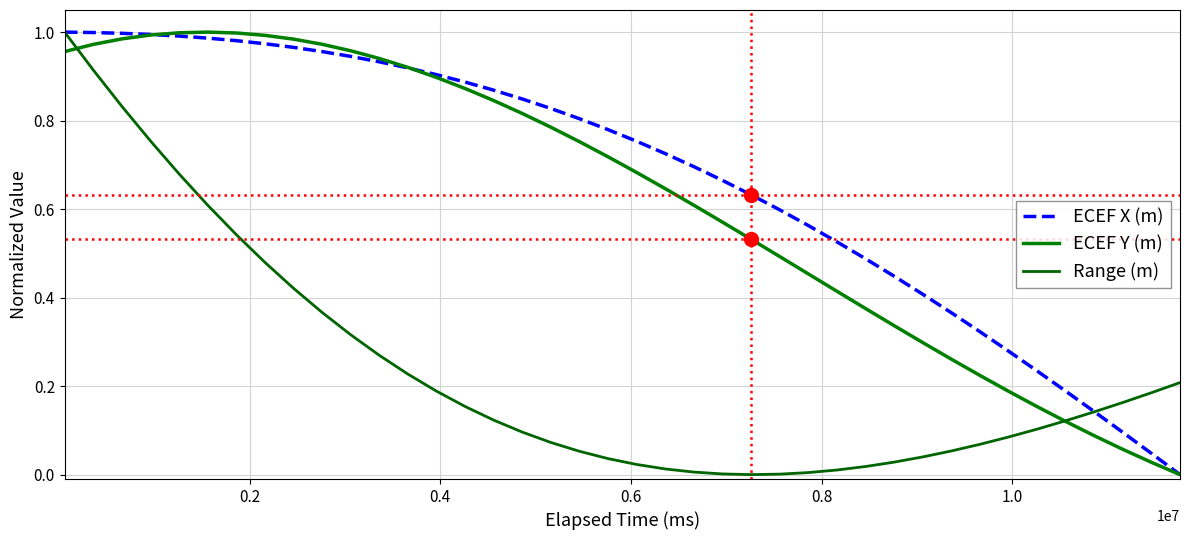

What is the difference between the maximum and minimum values in the ECEF X (m) series?

1.0